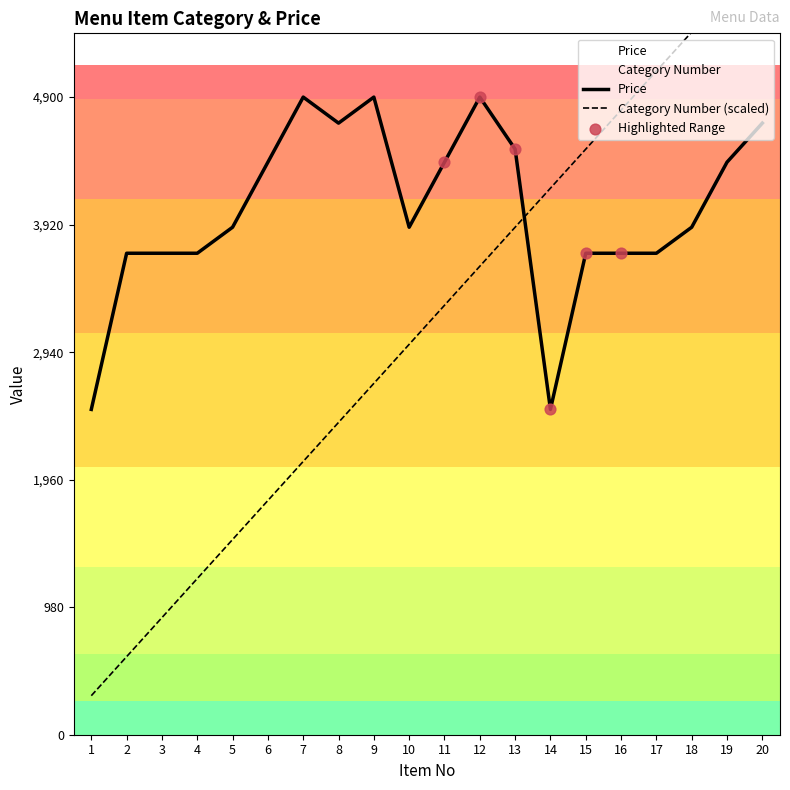

Is the value of Price at 18 greater than the value of Category Number at 7?

Yes